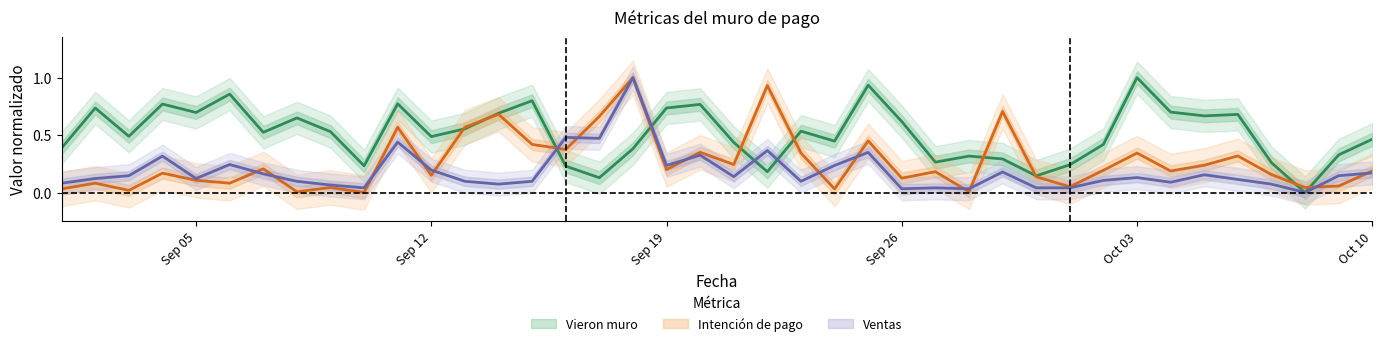

What is the spread (max minus min) of values at 2022-09-16?

0.3